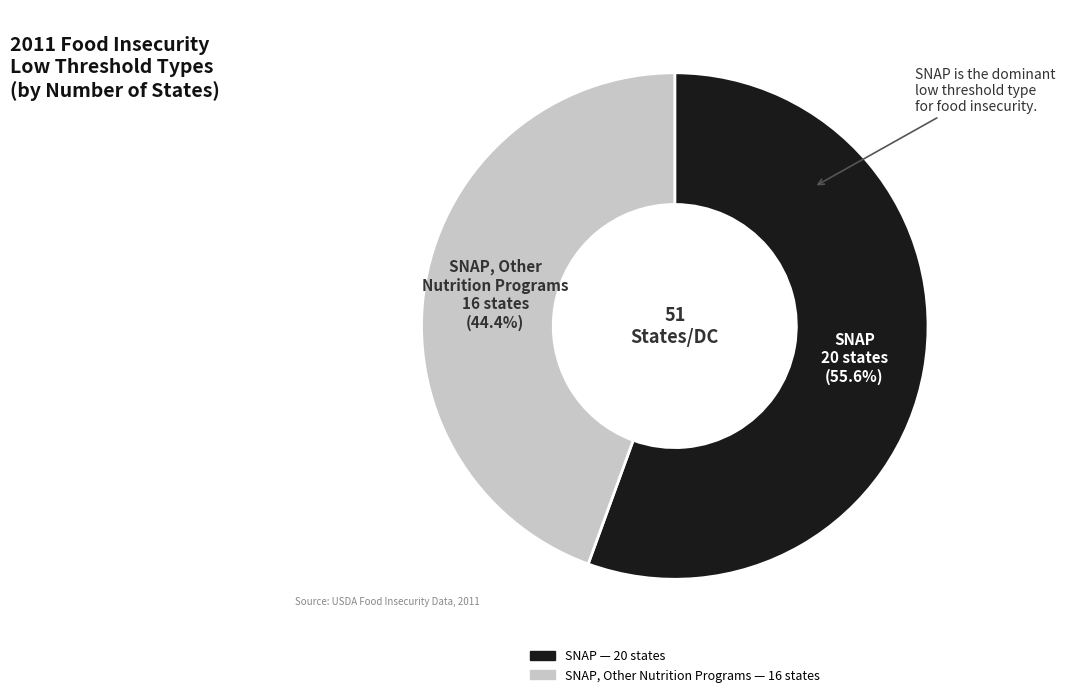

Is there any slice that represents more than half of the pie?

Yes